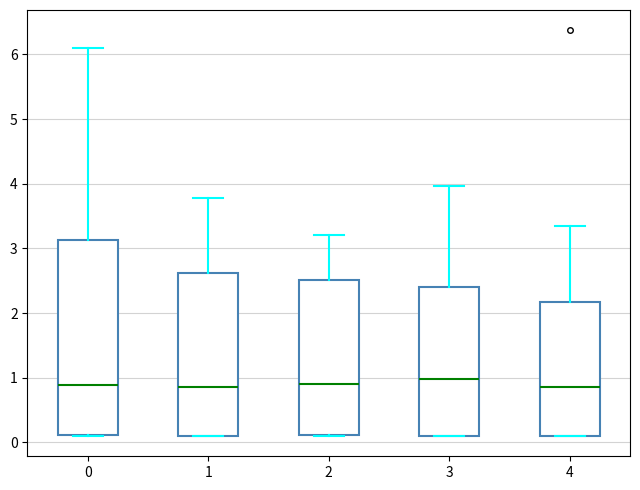

Reading left to right, read every box against the y-axis: the position of its median line, the range the box covers, and the ends of its whiskers. The values are not printed on the chart, so give them approximately, as read against the axis.

0: median 0.9, box 0.1 to 3.1, whiskers 0.1 to 6.1
1: median 0.9, box 0.1 to 2.6, whiskers 0.1 to 3.8
2: median 0.9, box 0.1 to 2.5, whiskers 0.1 to 3.2
3: median 1.0, box 0.1 to 2.4, whiskers 0.1 to 4.0
4: median 0.9, box 0.1 to 2.2, whiskers 0.1 to 3.3